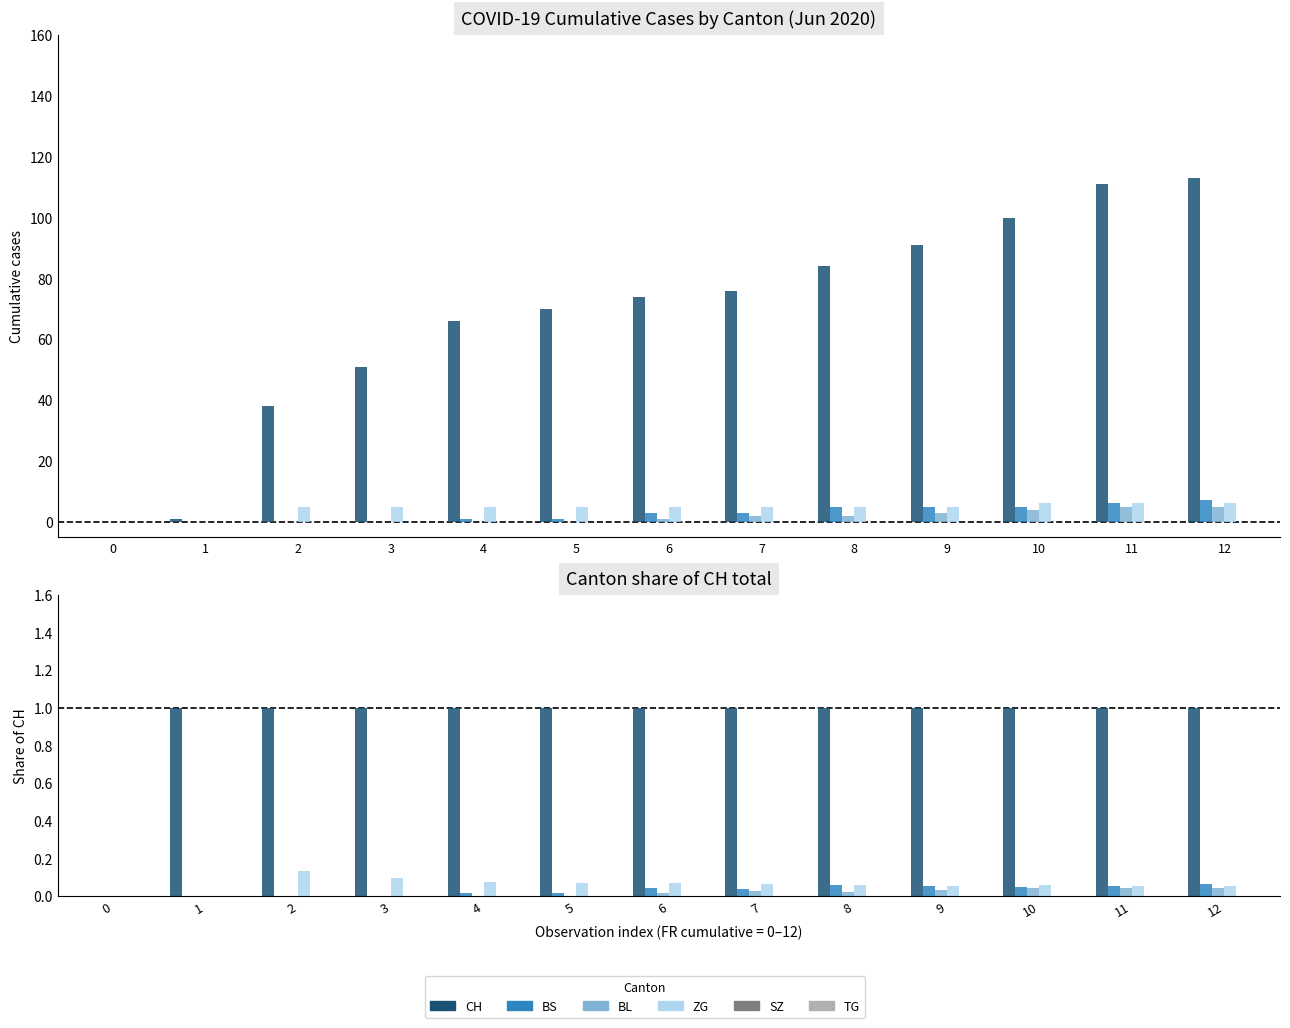

At which category is the sum across all series the highest?

12